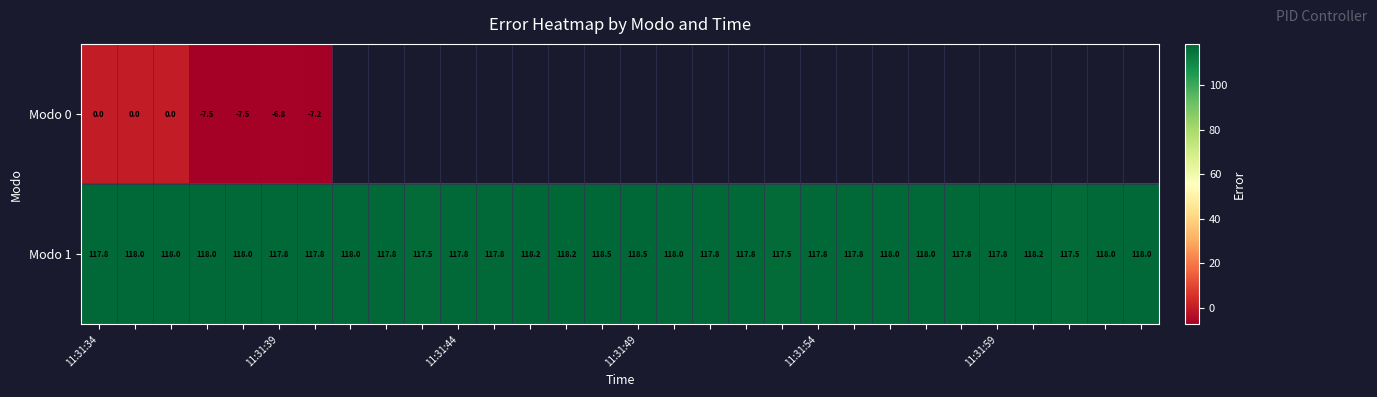

What is the difference between the second highest and minimum values in the Modo 1 series?

1.0